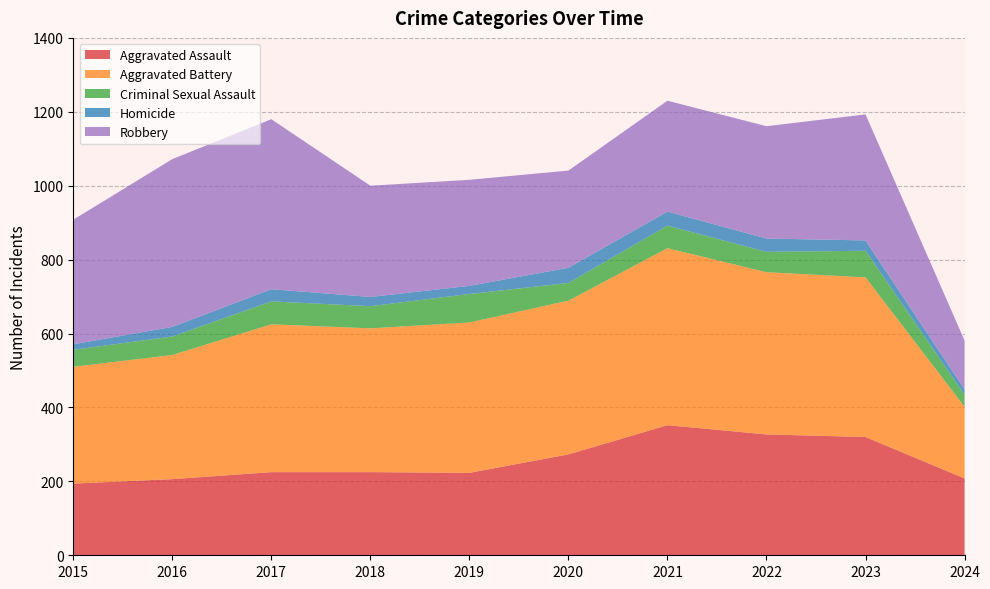

Reading right to left, transcribe all the data shown in this chart.

Aggravated Assault: 2024=208	2023=320	2022=327	2021=352	2020=273	2019=223	2018=225	2017=225	2016=206	2015=194
Aggravated Battery: 2024=194	2023=432	2022=439	2021=479	2020=416	2019=407	2018=389	2017=400	2016=336	2015=316
Criminal Sexual Assault: 2024=32	2023=72	2022=55	2021=61	2020=48	2019=77	2018=60	2017=62	2016=50	2015=46
Homicide: 2024=15	2023=28	2022=36	2021=38	2020=41	2019=22	2018=25	2017=33	2016=26	2015=15
Robbery: 2024=132	2023=341	2022=304	2021=300	2020=263	2019=287	2018=301	2017=460	2016=454	2015=337